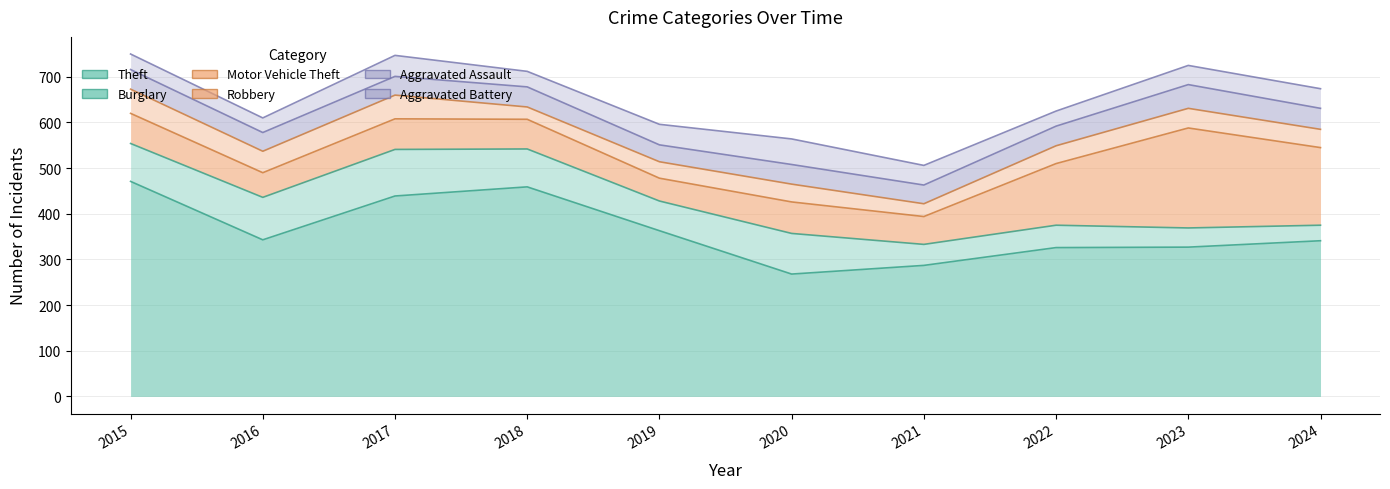

True or false: Robbery and Aggravated Assault intersect in this chart.

True